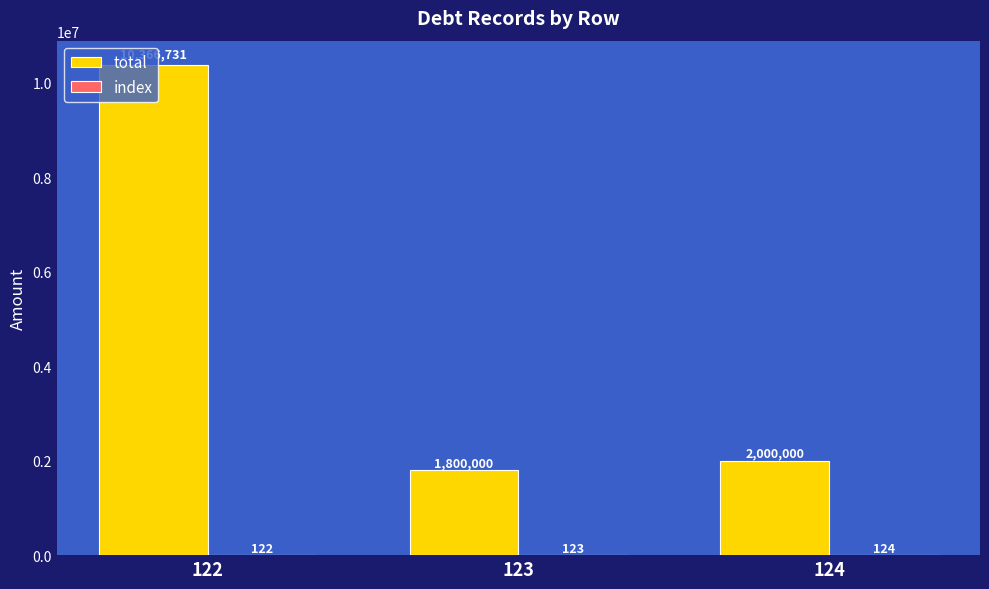

The total series shows 3232801 at 123. True or false?

False